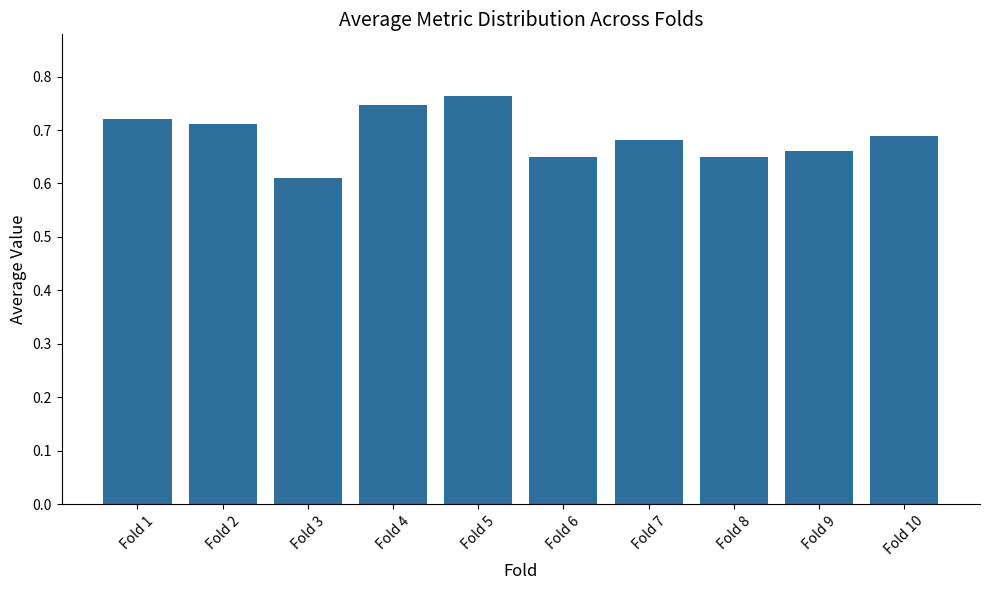

The value at Fold 9 is 0.3. True or false?

False